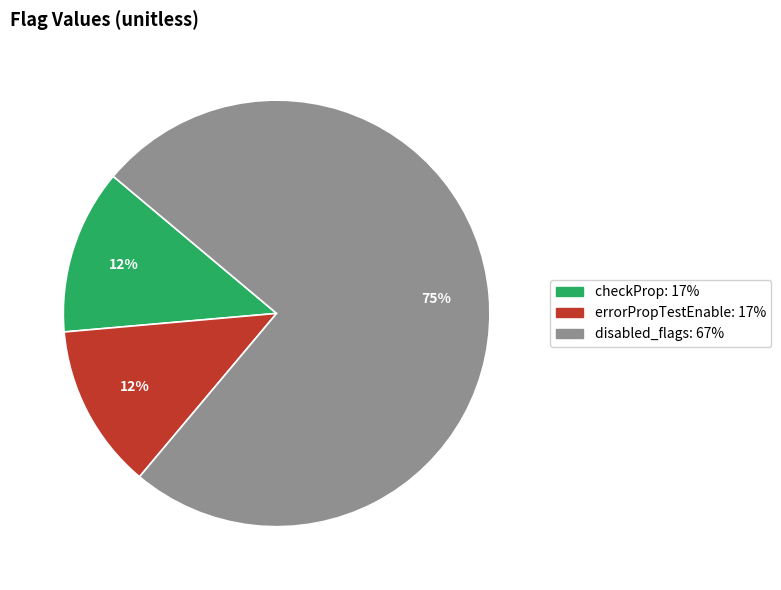

How many segments does this pie chart have?

3